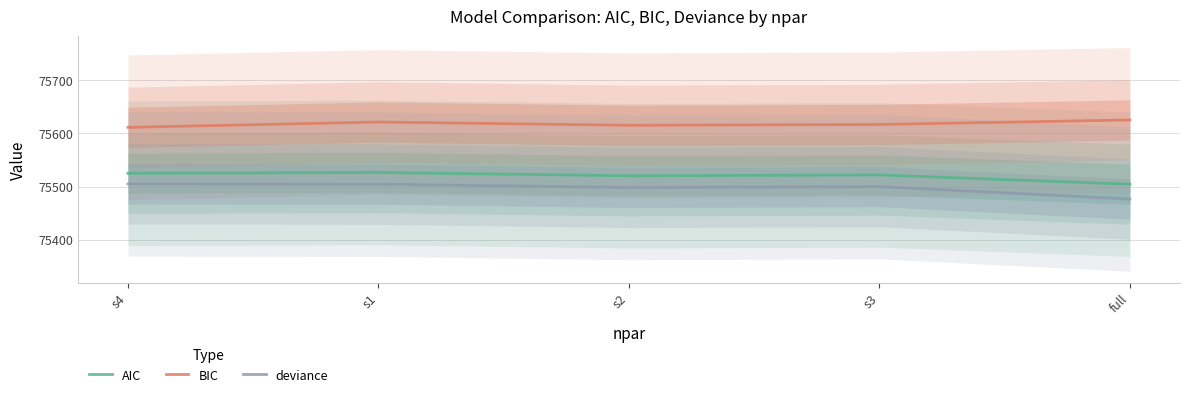

What is the spread (max minus min) of values at s1?

116.9